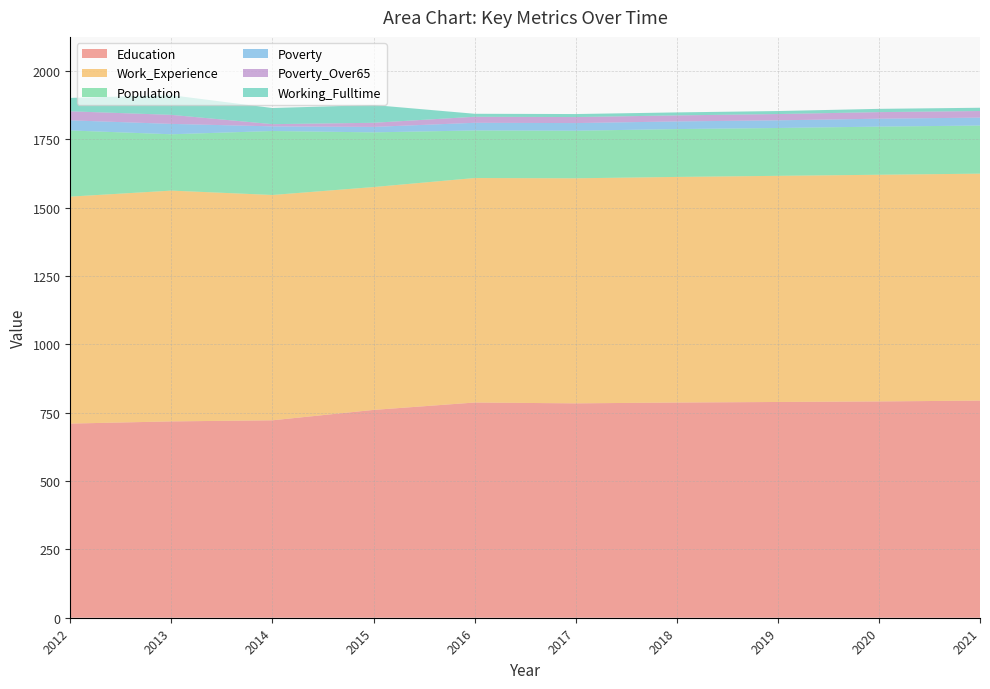

Reading left to right, transcribe all the data shown in this chart.

Education: 710	718	722	760	787	784	787	789	791	794
Work_Experience: 830	844	824	815	821	823	825	827	829	830
Population: 242	206	234	200	174	174	175	175	176	176
Poverty: 37	38	17	20	28	28	28	28	29	29
Poverty_Over65: 33	33	8	15	22	22	22	23	24	24
Working_Fulltime: 49	72	59	65	11	11	11	11	12	12